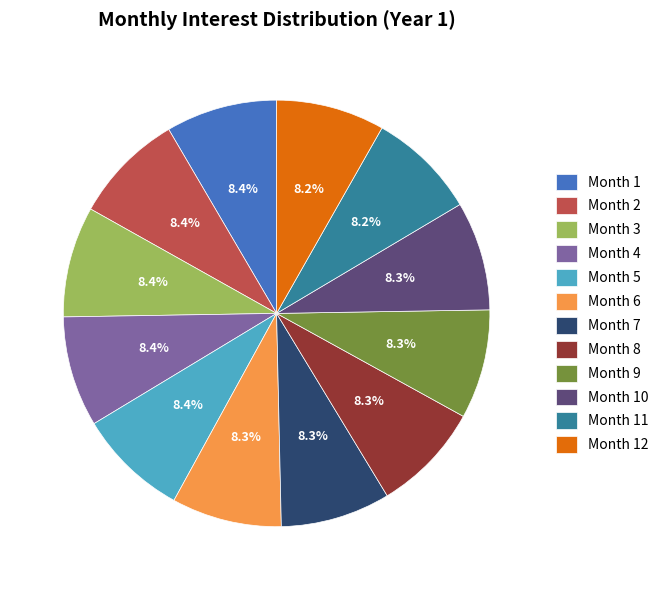

How many segments does this pie chart have?

12